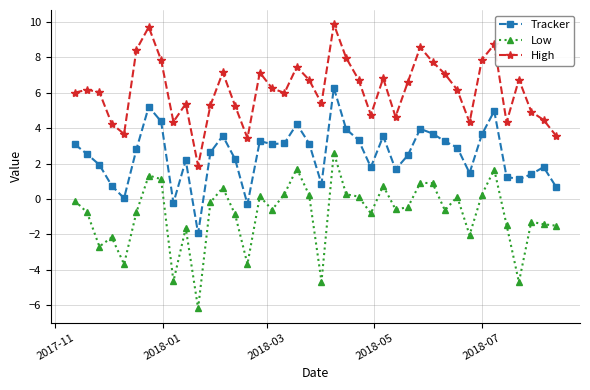

Rank the series by their maximum value, from highest to lowest.

High, Tracker, Low